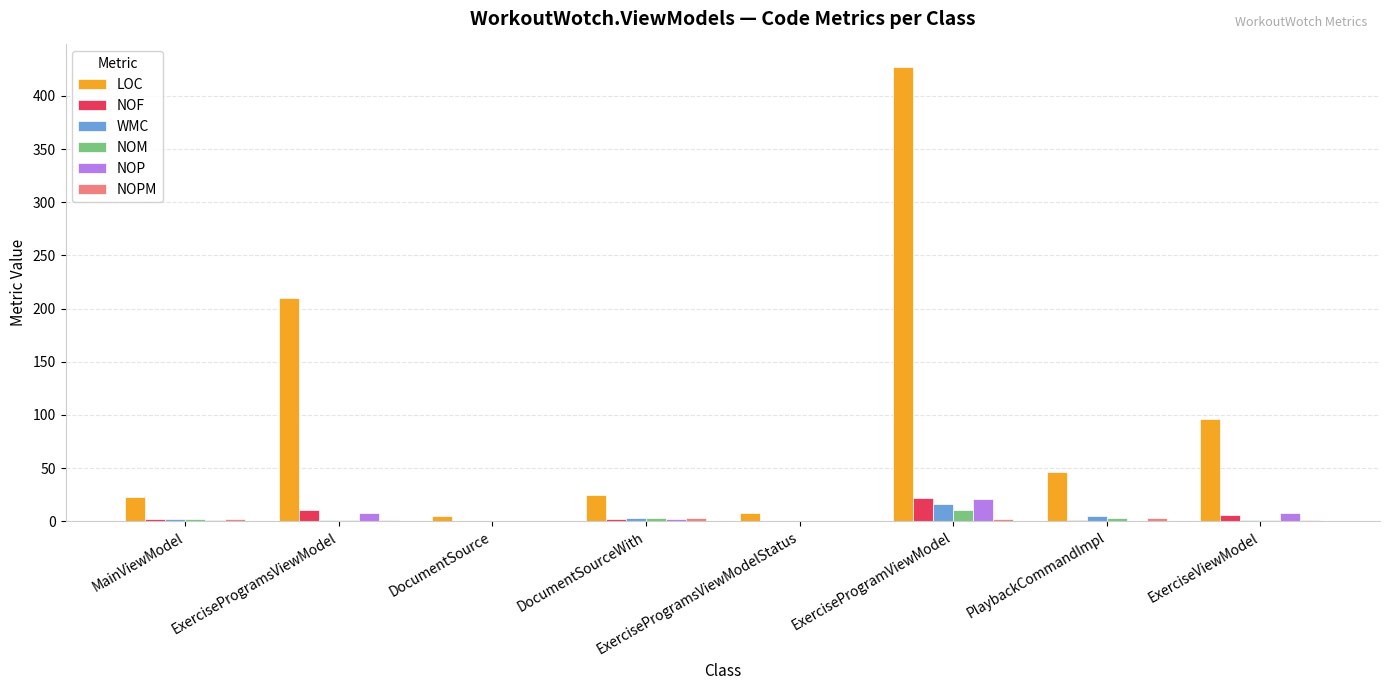

At which label is LOC closest to 216?

ExerciseProgramsViewModel